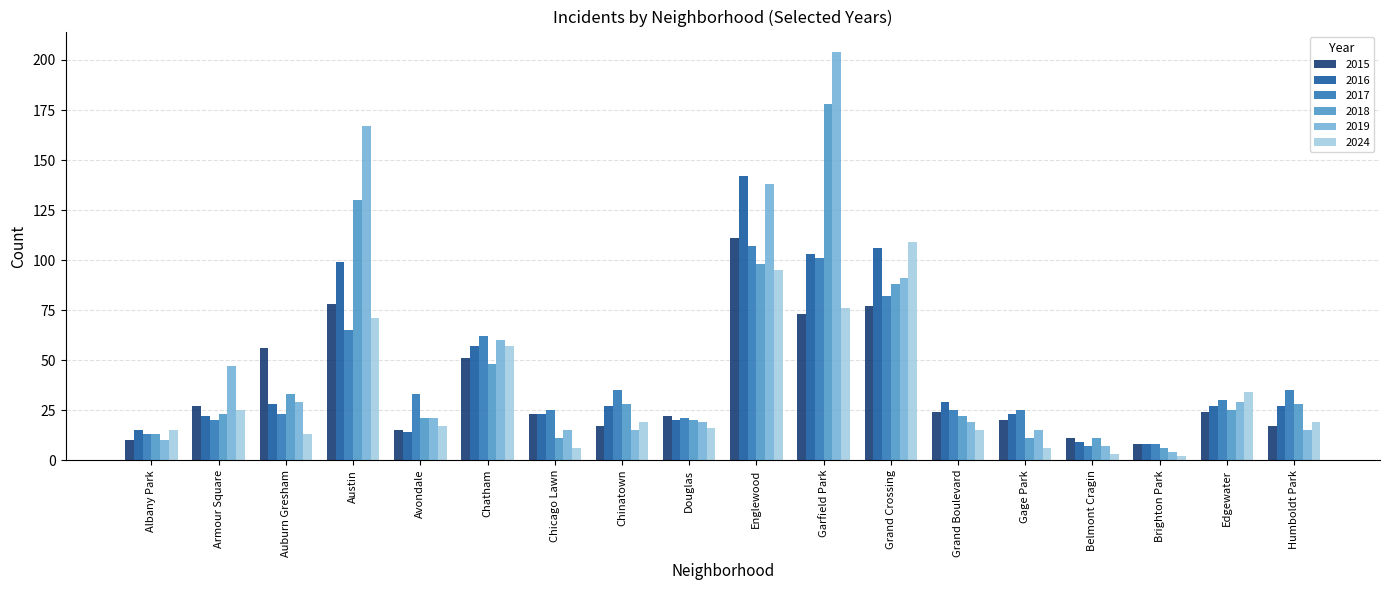

Between Austin and Chinatown, which series saw the biggest shift?

2019